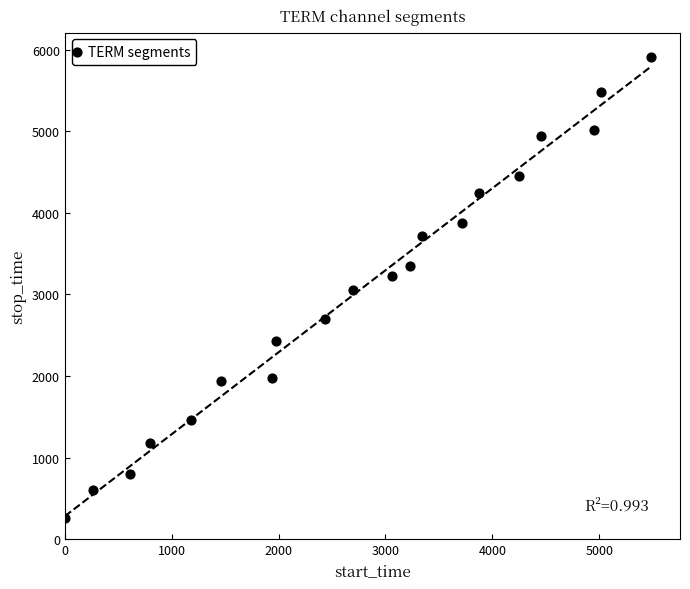

What is the range of X values (max minus min)?

5480